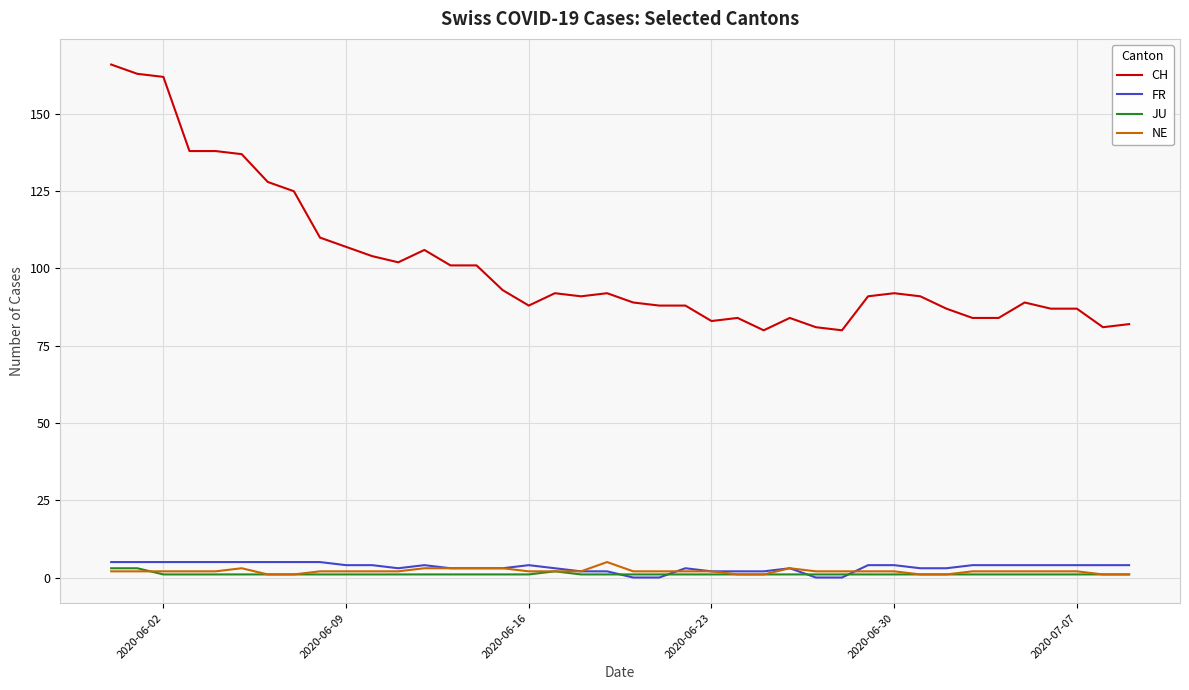

Which series has the largest total across all categories?

CH